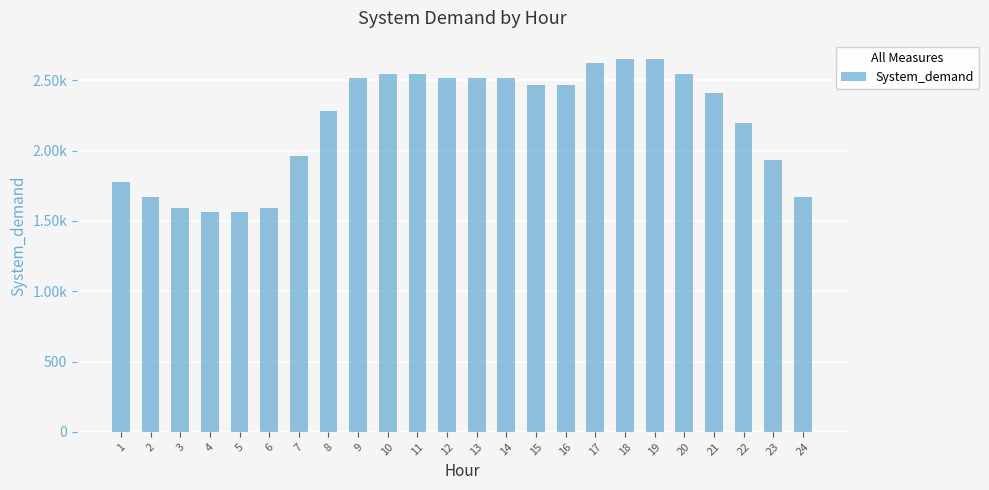

What is the sum of all values?

52771.5